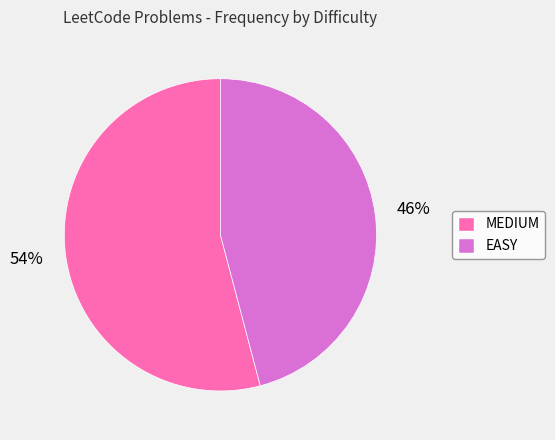

What is the largest slice in the pie chart?

MEDIUM